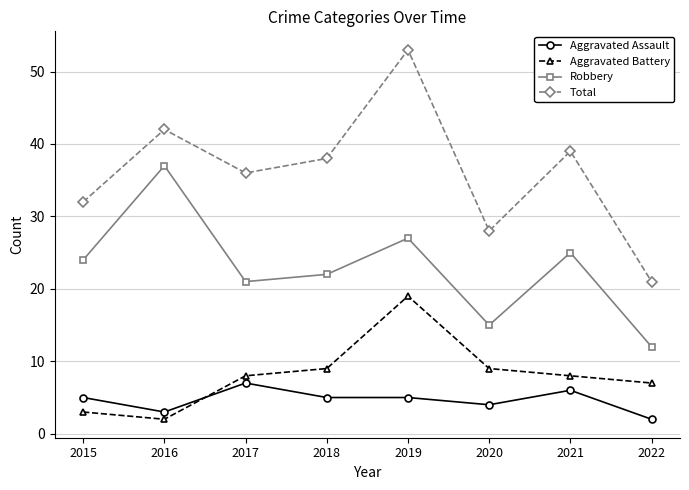

What is the maximum value for Aggravated Assault?

7